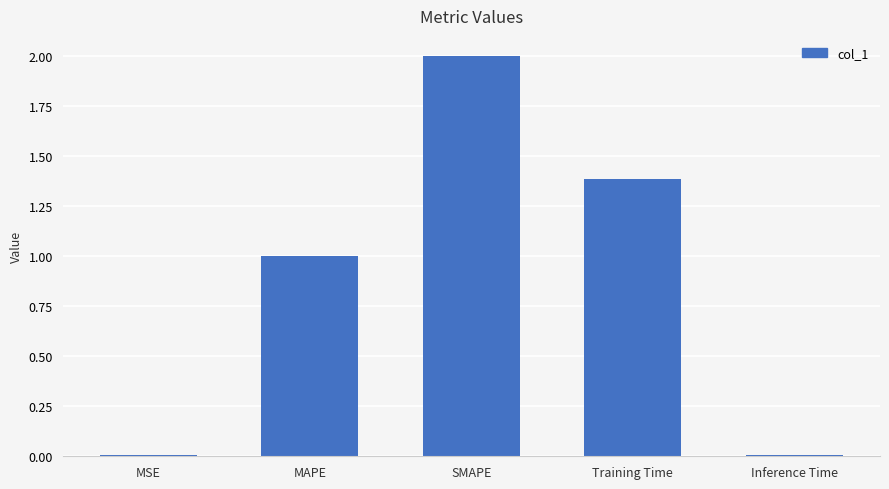

Which has a higher value, MSE or MAPE?

MAPE